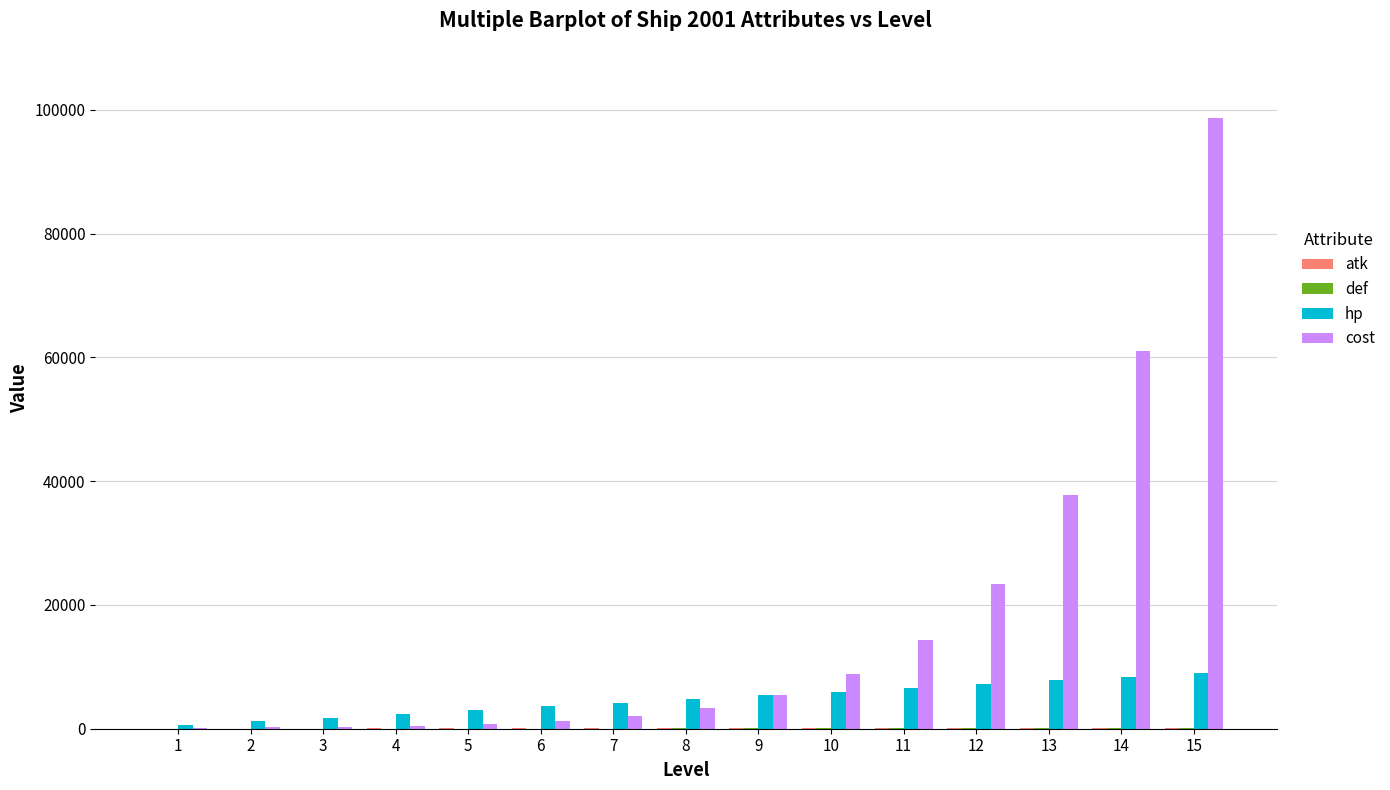

What is the spread (max minus min) of values at 11?

14345